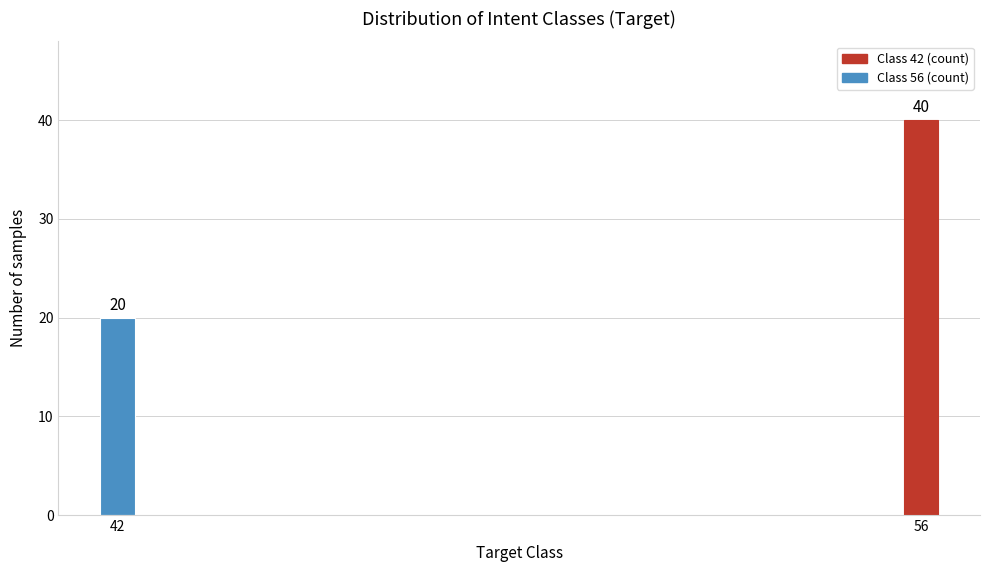

Reading left to right, list all the values displayed in this chart.

20	40